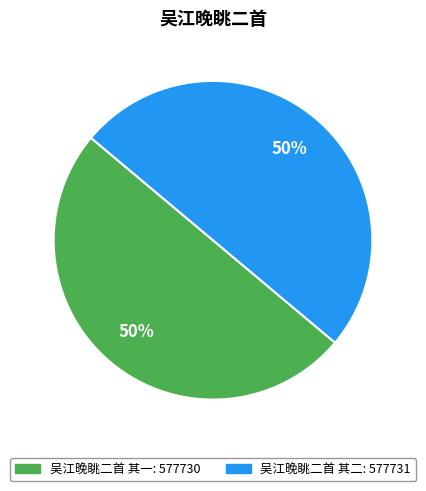

To the nearest percent, what is the average slice percentage?

50%